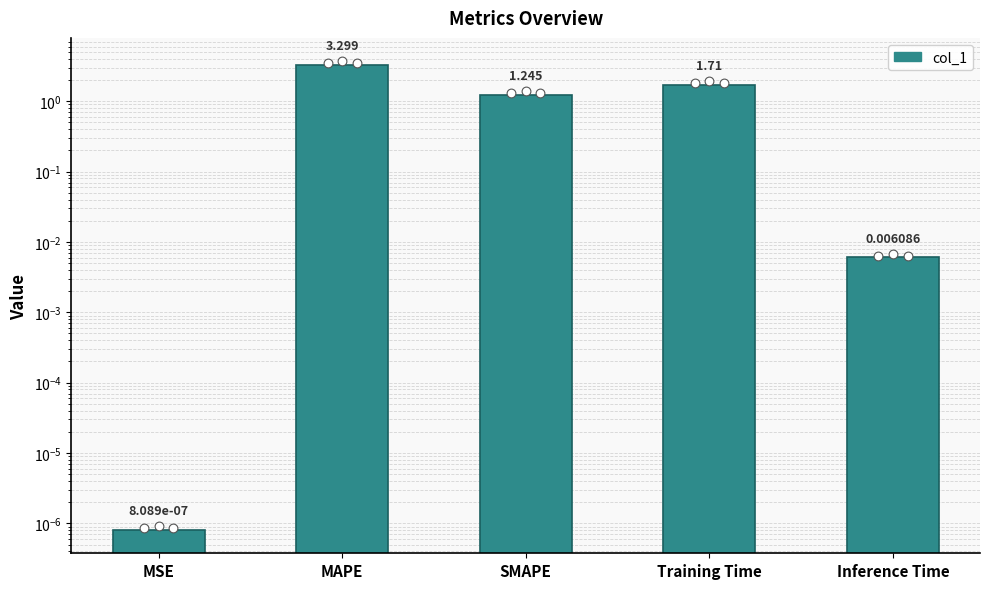

Which has a higher value, Training Time or MAPE?

MAPE